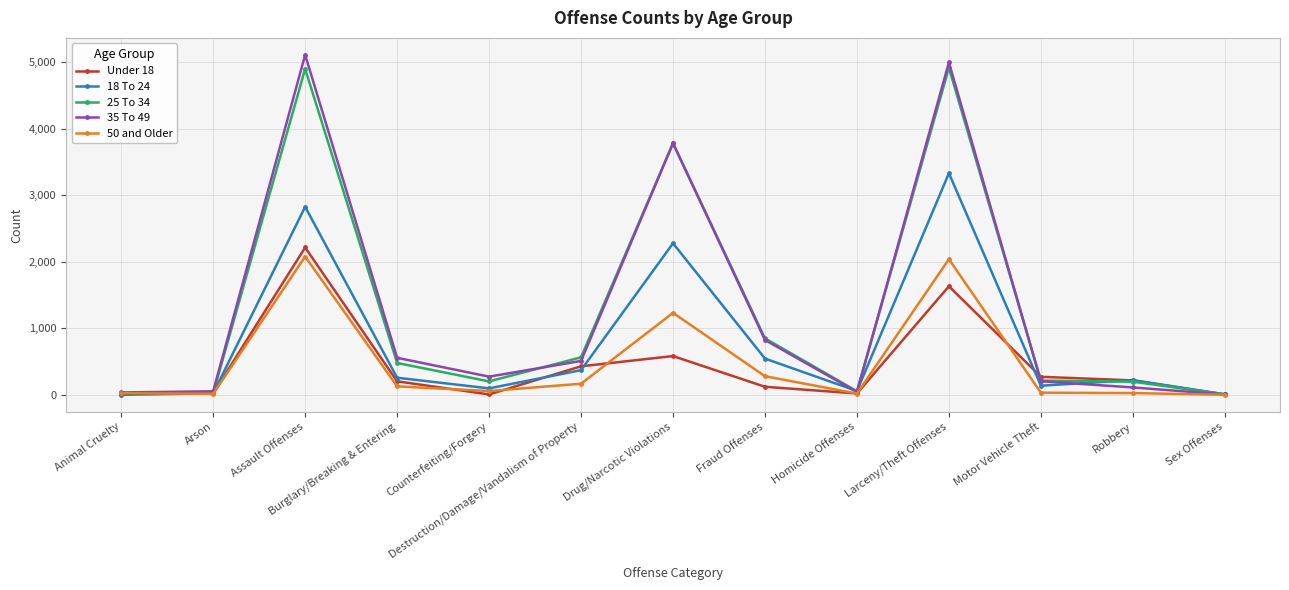

Is it true that 50 and Older equals 281 at Fraud Offenses?

True